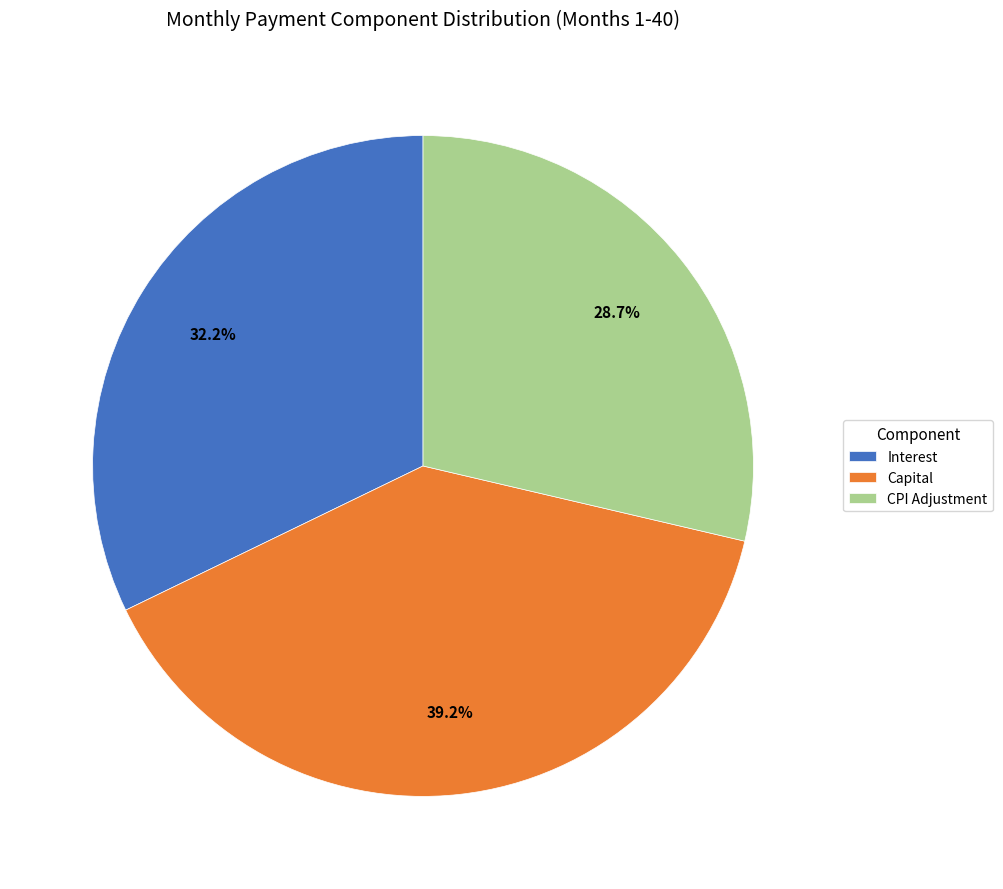

Which slice is the smallest?

CPI Adjustment